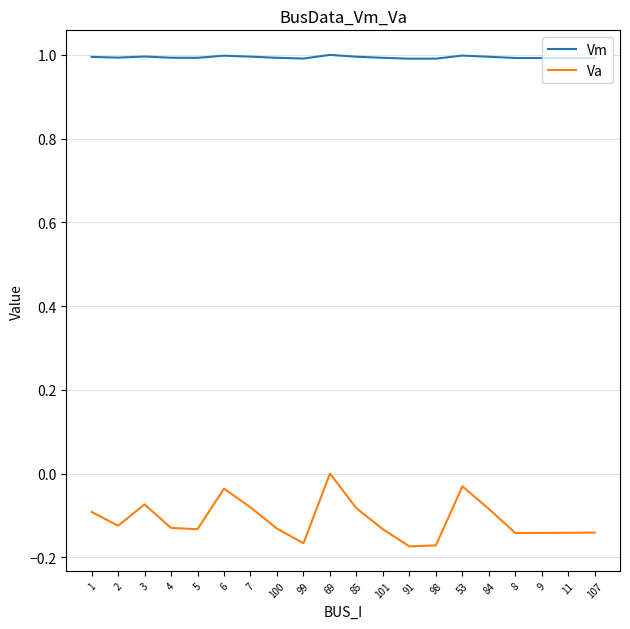

The Vm series shows 0.4 at 69. True or false?

False